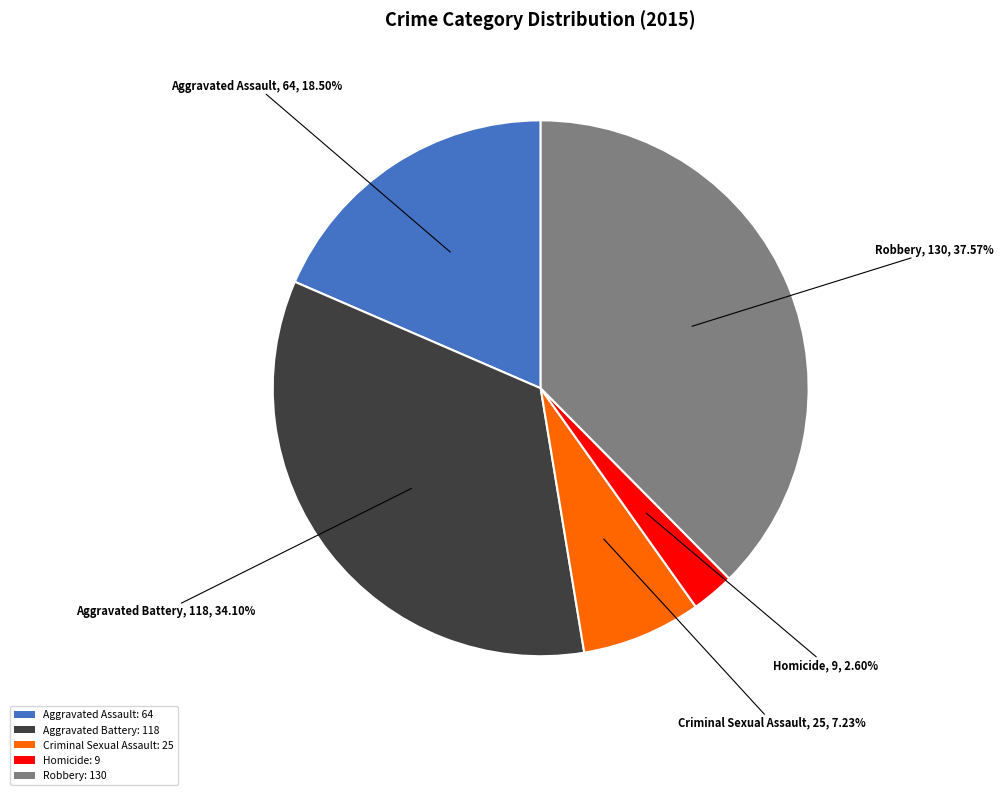

To the nearest percent, what portion does Robbery represent?

38%